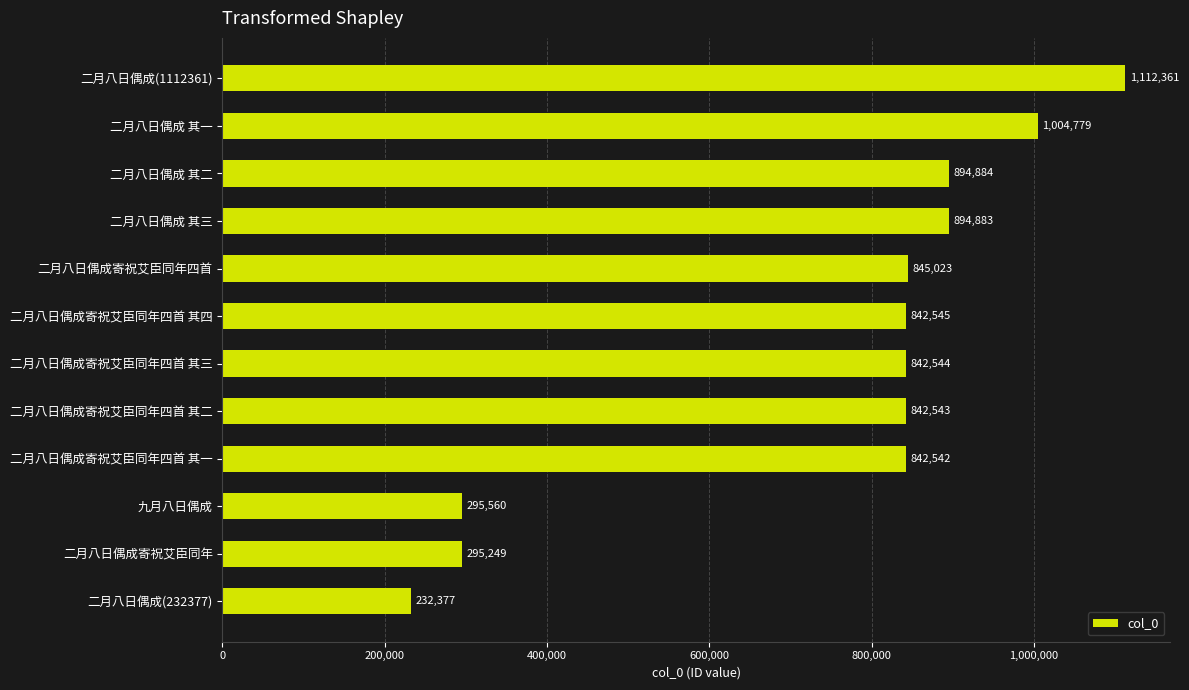

Are the bars grouped side by side (vs. stacked)?

No